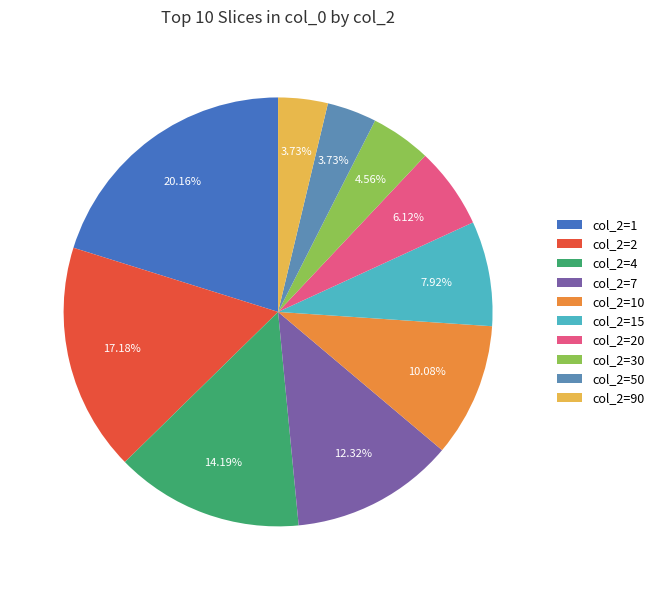

How many segments does this pie chart have?

10